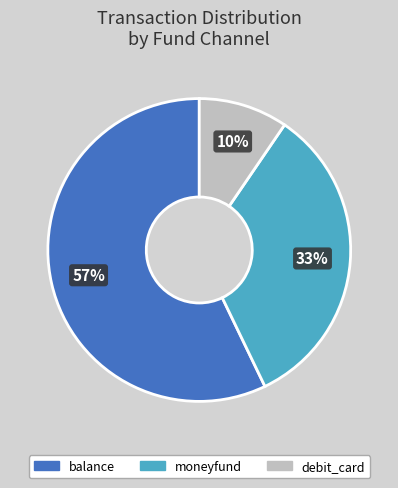

Which category has the smallest portion of the pie?

debit_card